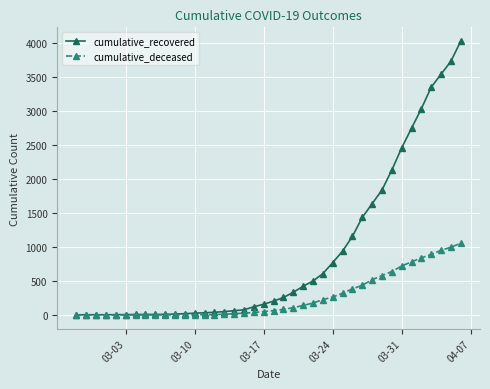

Which series has the largest range (max minus min)?

cumulative_recovered